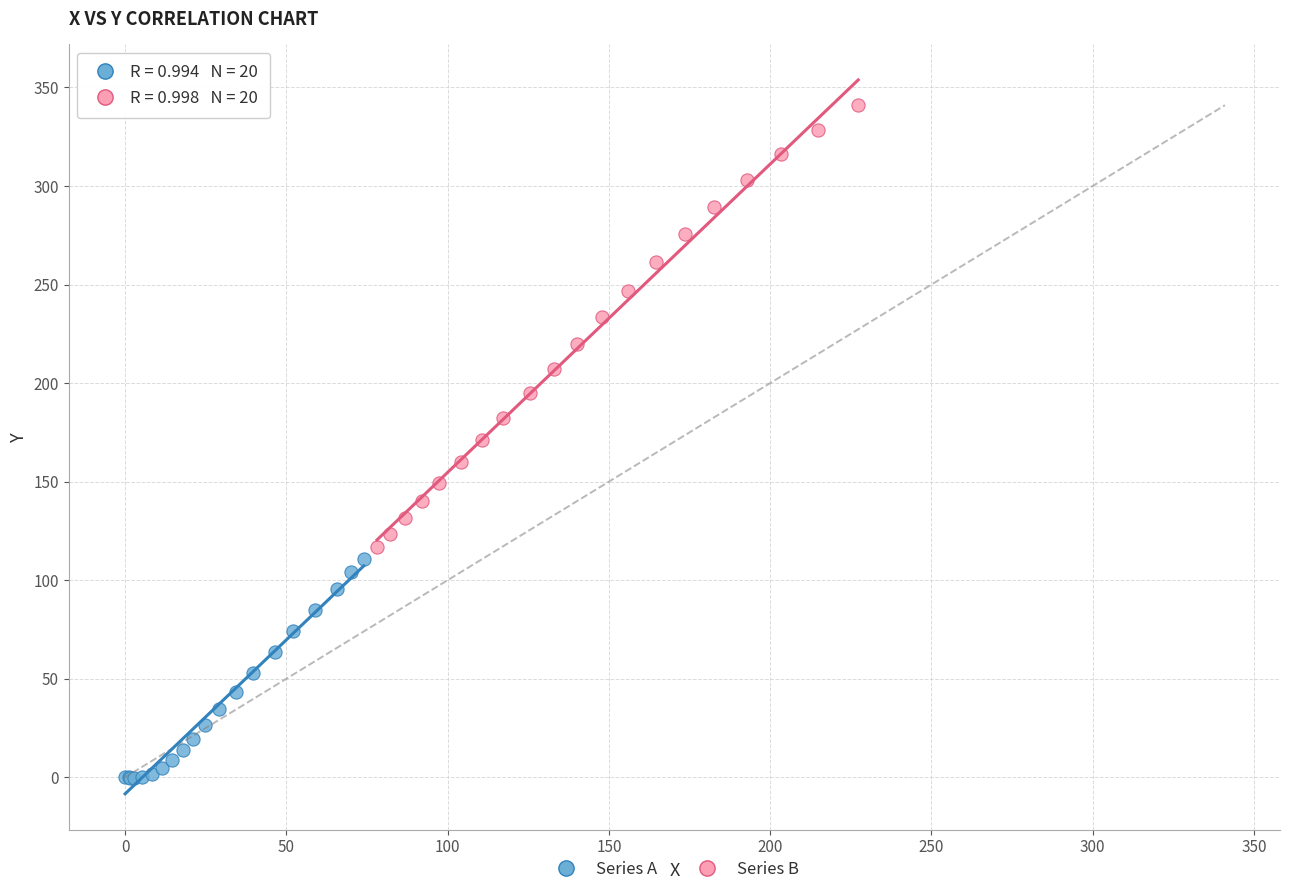

Which series has the widest spread of Y values?

Series B